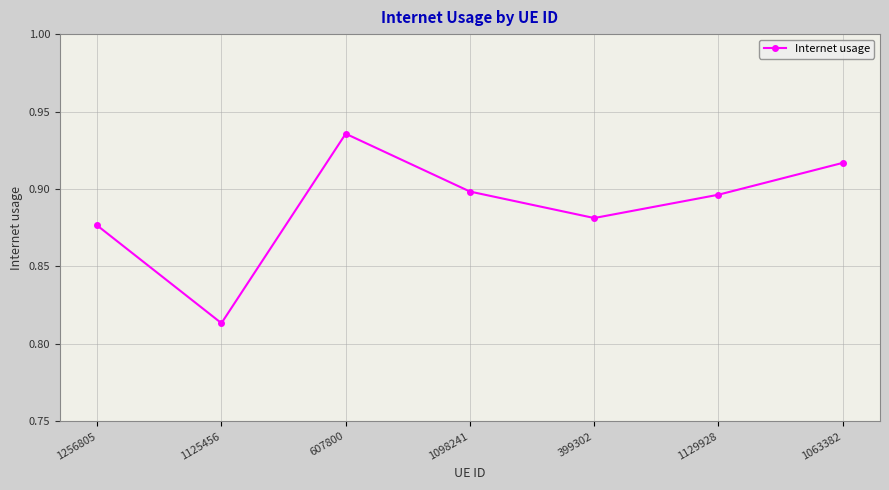

What is the sum of the values at 1129928 and 1098241?

1.8